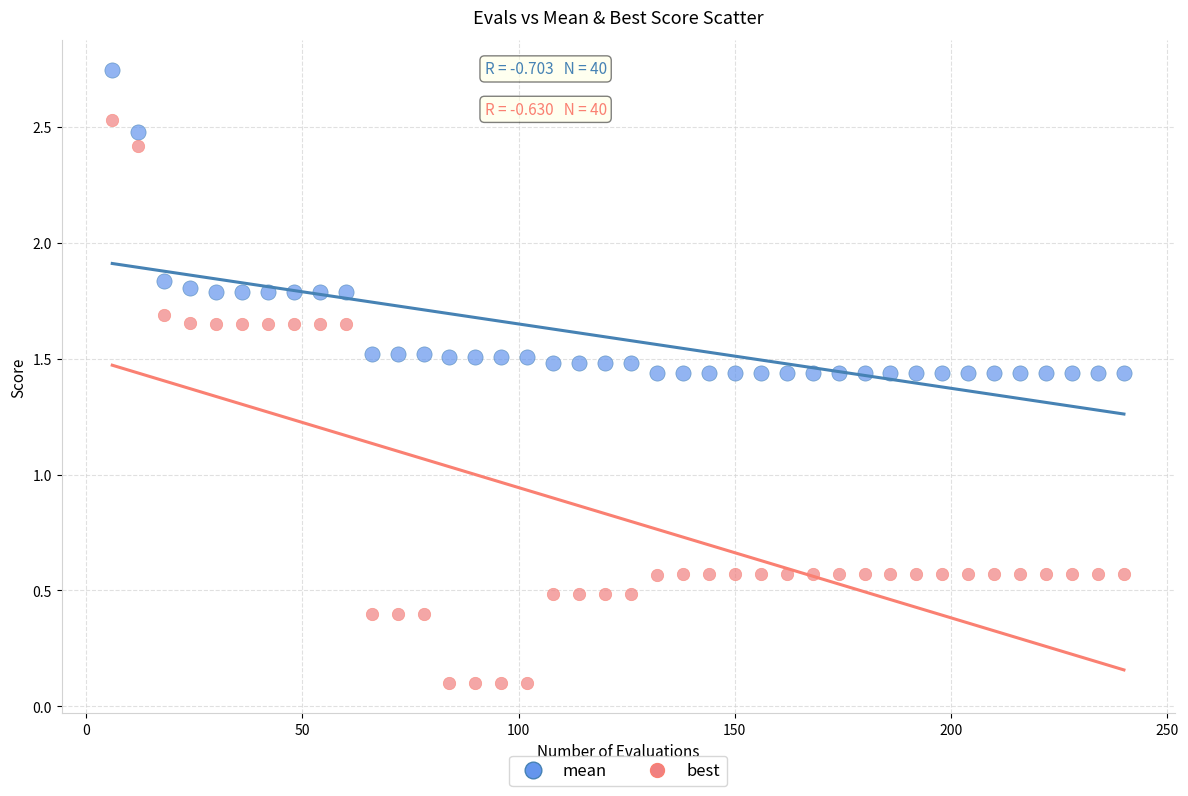

Across all data points, what is the range of Y values (max minus min)?

2.6